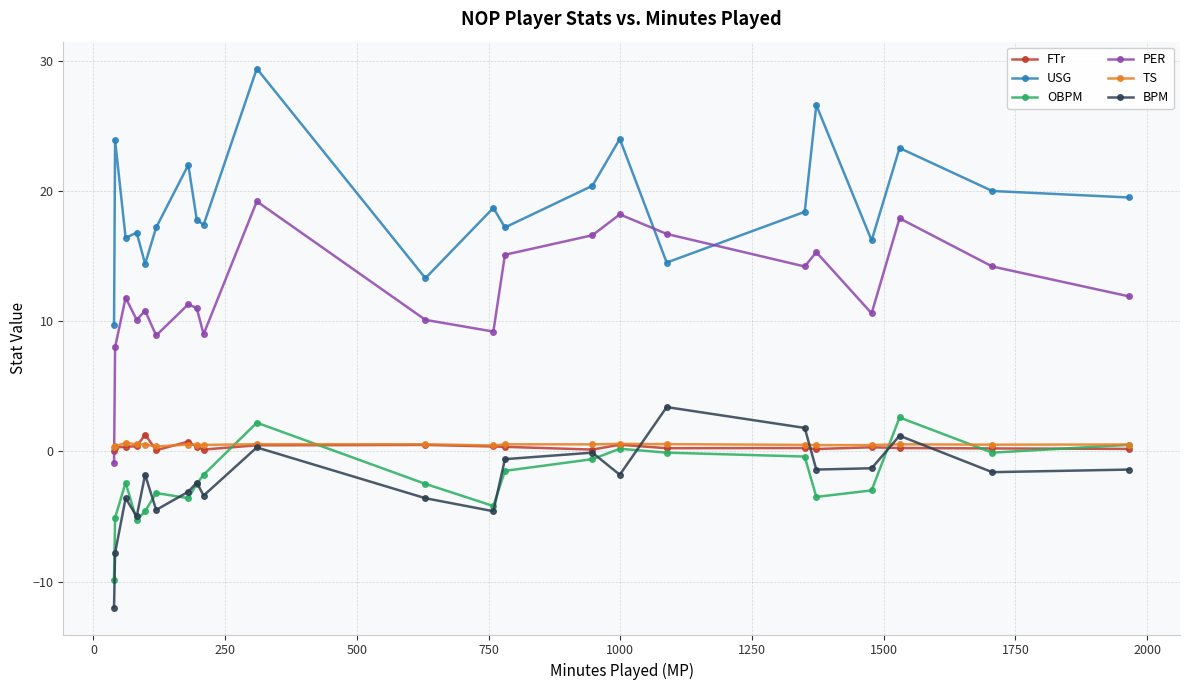

What is the value of the OBPM point at the 7th from the left?

-3.6